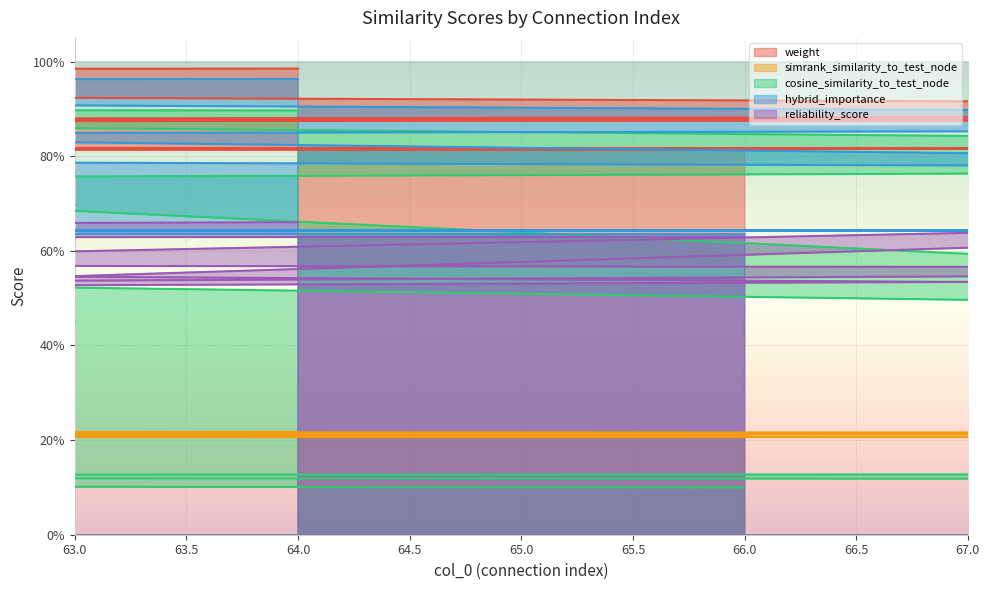

What is the smallest value displayed?

0.1